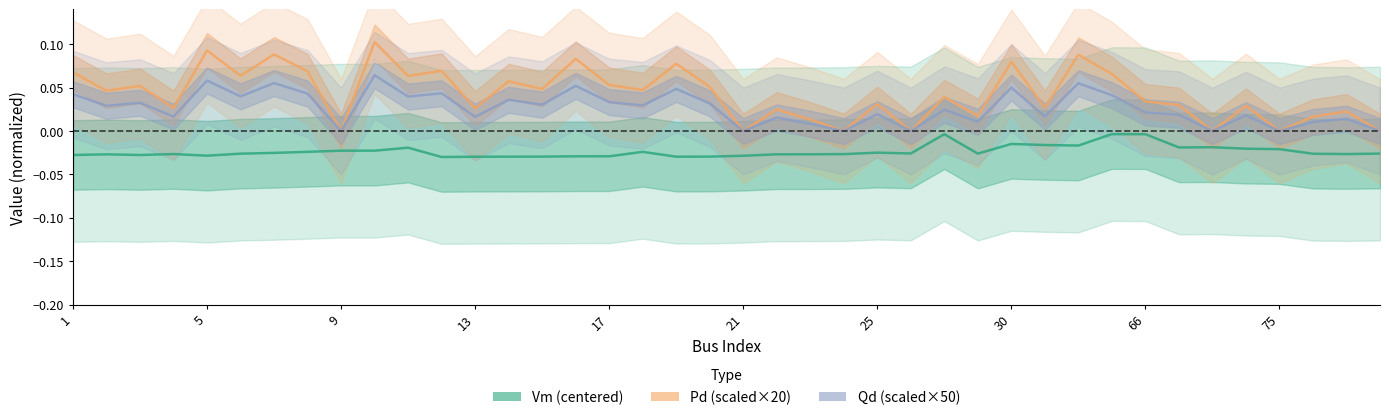

How many lines are shown in the chart?

3